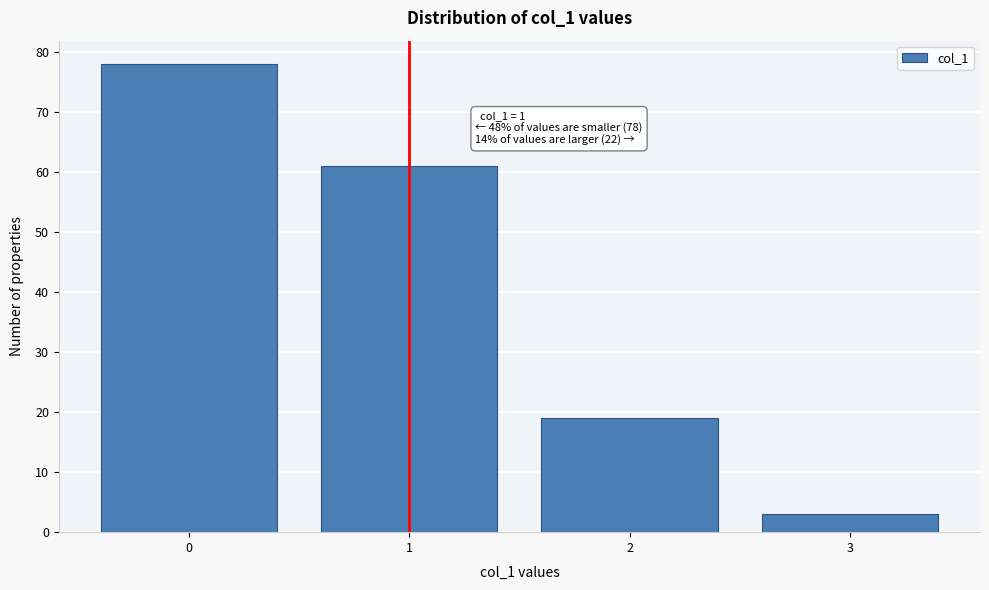

Reading left to right, list all the values displayed in this chart.

0=78	1=61	2=19	3=3